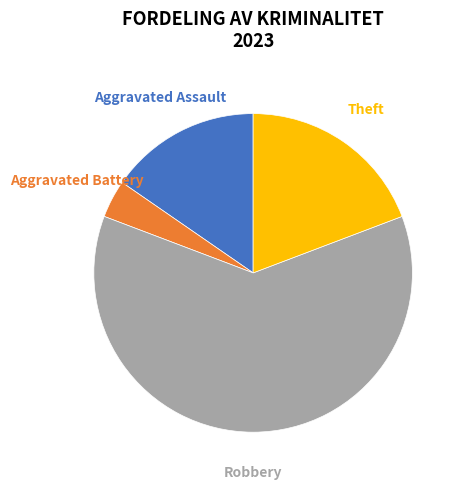

Rank the categories by value from lowest to highest.

Aggravated Battery, Aggravated Assault, Theft, Robbery